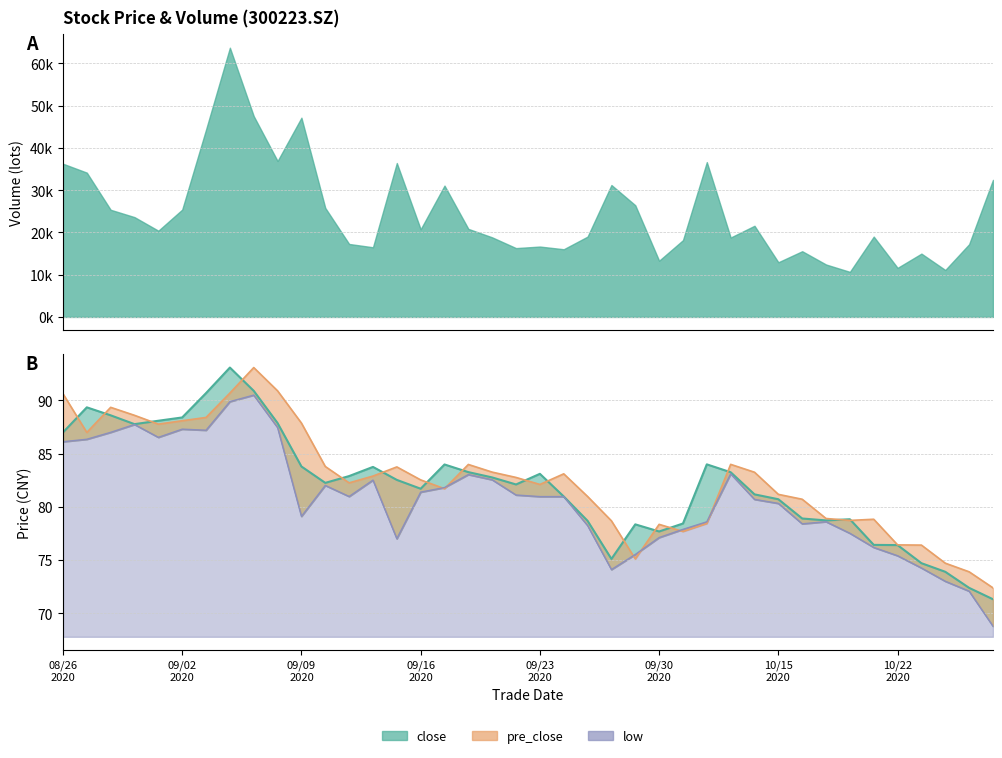

How many lines are shown in the chart?

3